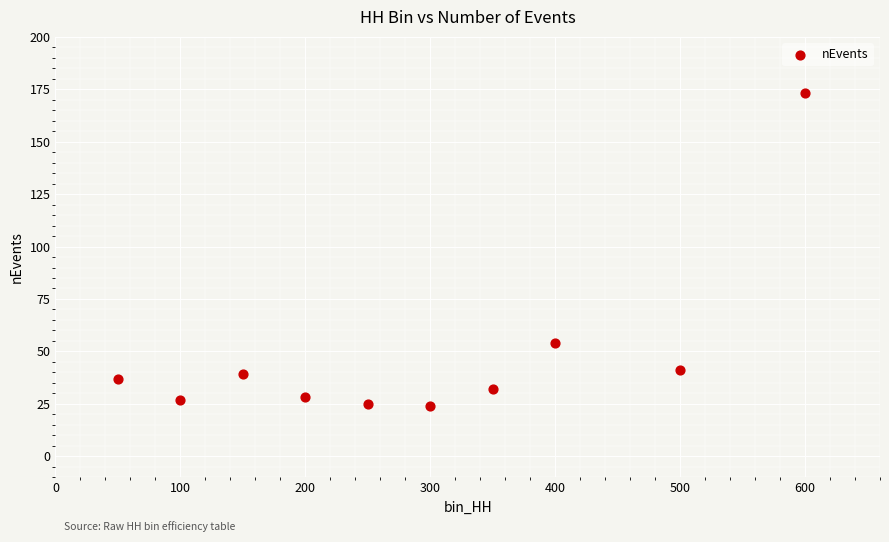

What is the average Y value?

48